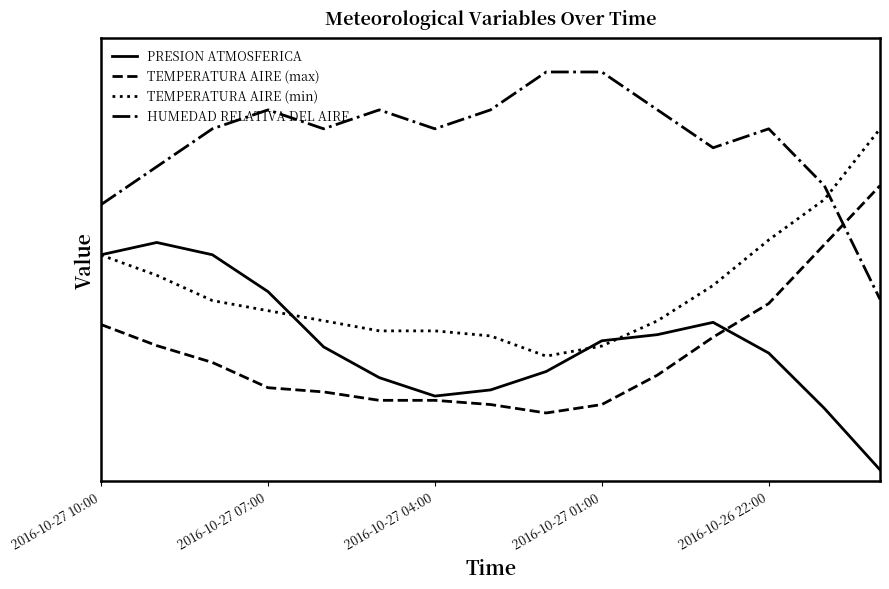

Does the chart have visible grid lines?

No